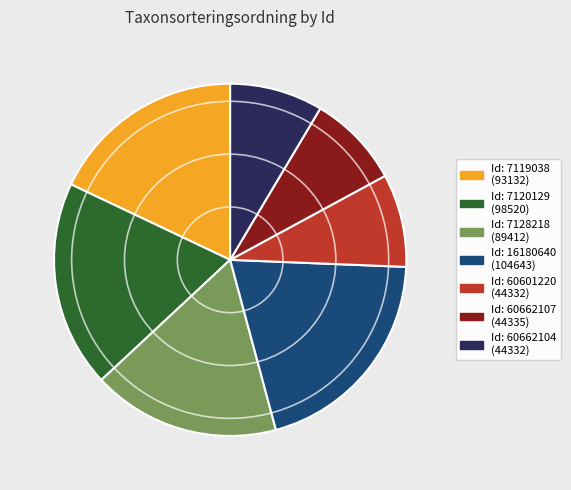

Is there any slice that represents more than half of the pie?

No